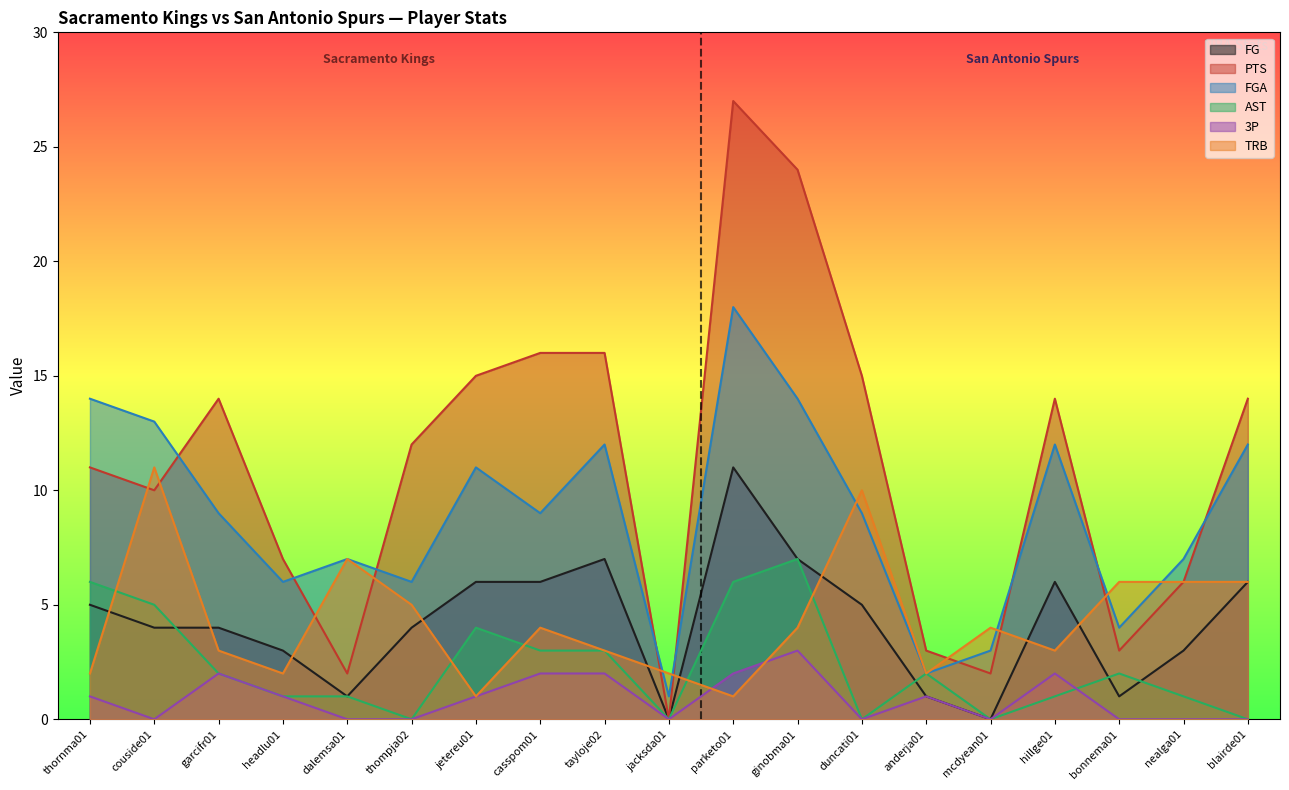

List the labels in order of AST value, smallest first.

thompja02, jacksda01, duncati01, mcdyean01, blairde01, headlu01, dalemsa01, hillge01, nealga01, garcifr01, anderja01, bonnema01, casspom01, tayloje02, jetereu01, couside01, thornma01, parketo01, ginobma01